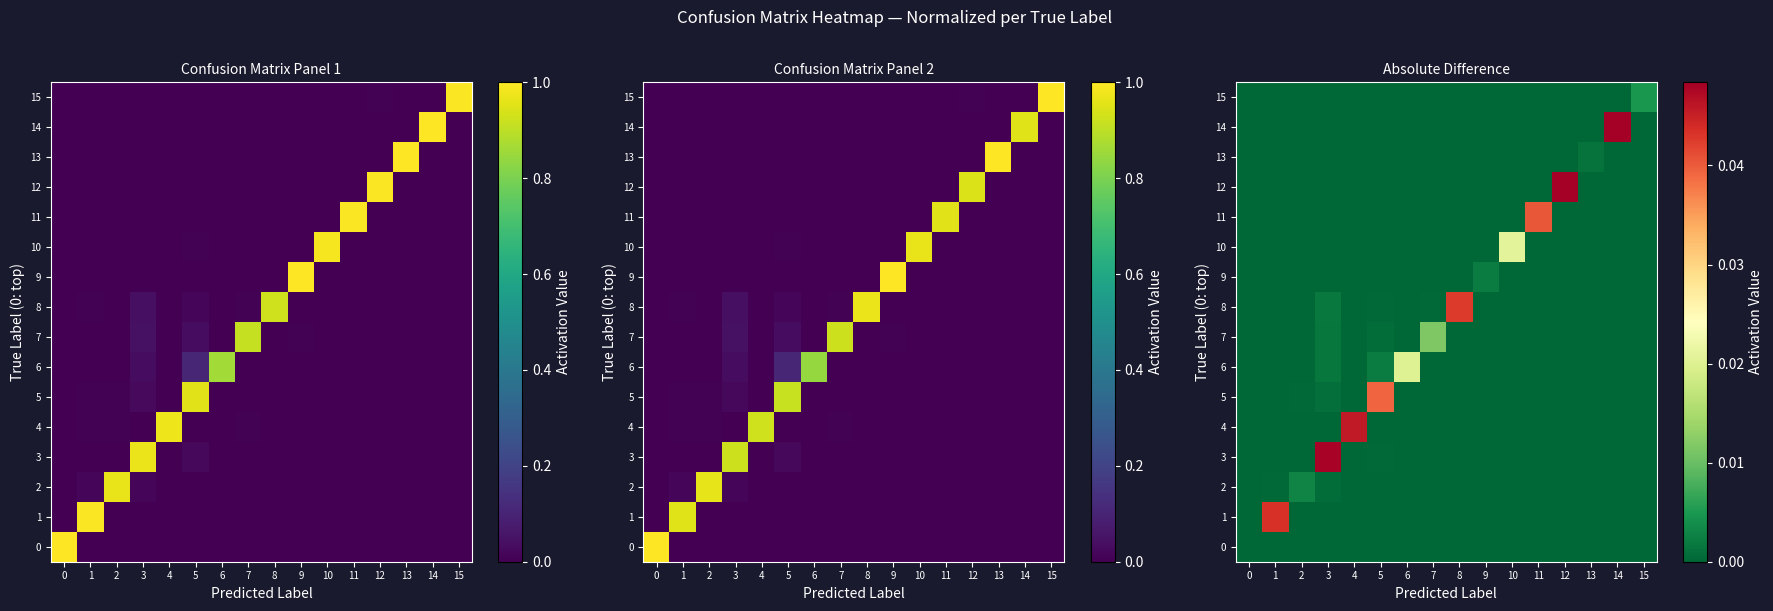

True or false: 1 has a value of -0.0 at 5.

False